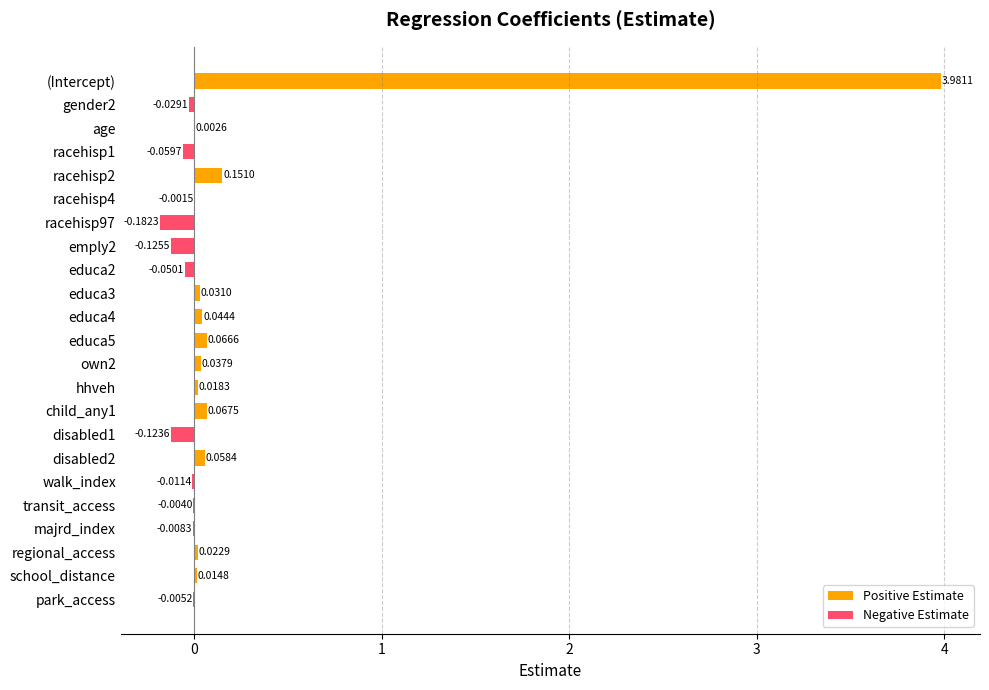

Which has a higher value, hhveh or walk_index?

hhveh